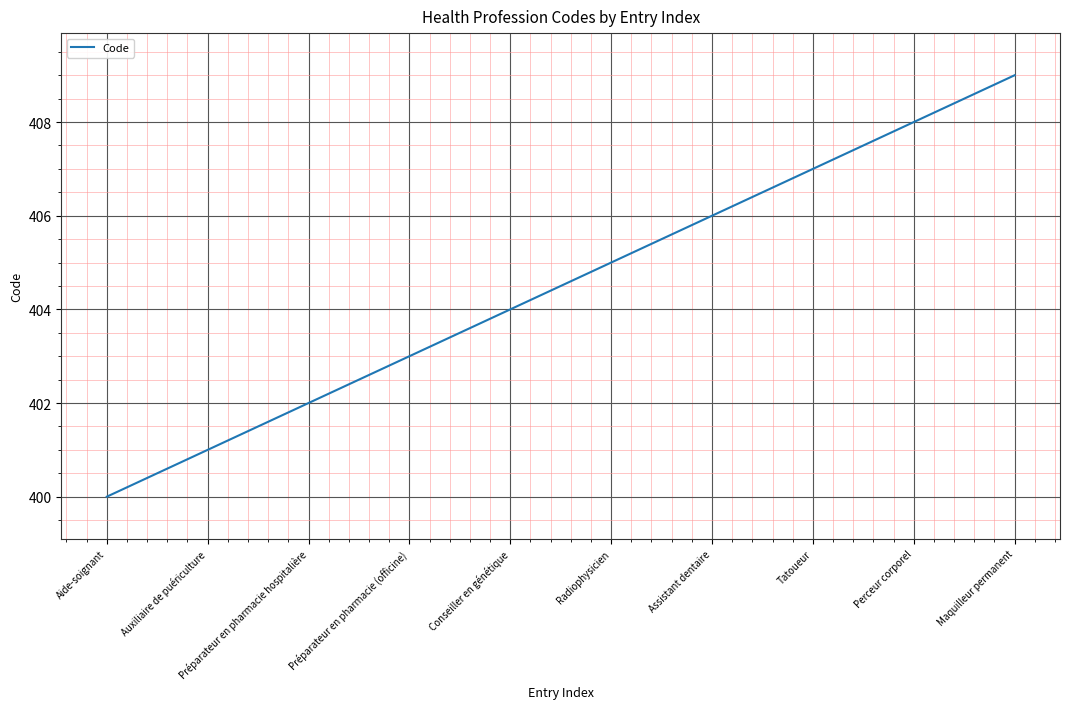

List the labels in order of value, smallest first.

Aide-soignant, Auxiliaire de puériculture, Préparateur en pharmacie hospitalière, Préparateur en pharmacie (officine), Conseiller en génétique, Radiophysicien, Assistant dentaire, Tatoueur, Perceur corporel, Maquilleur permanent